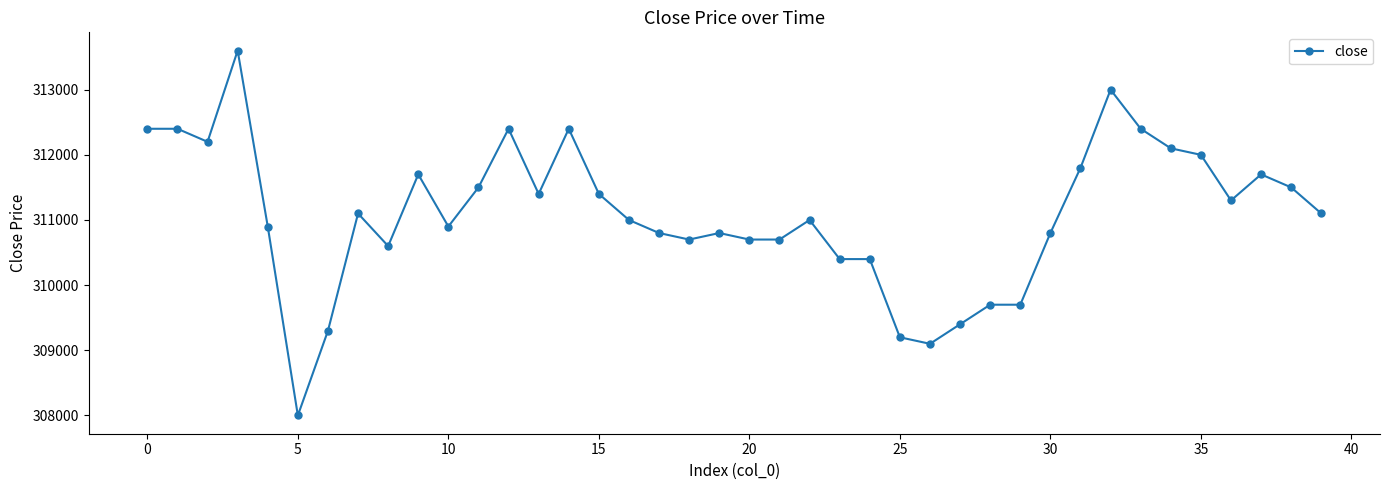

What is the value of the 39th point from the left?

311500